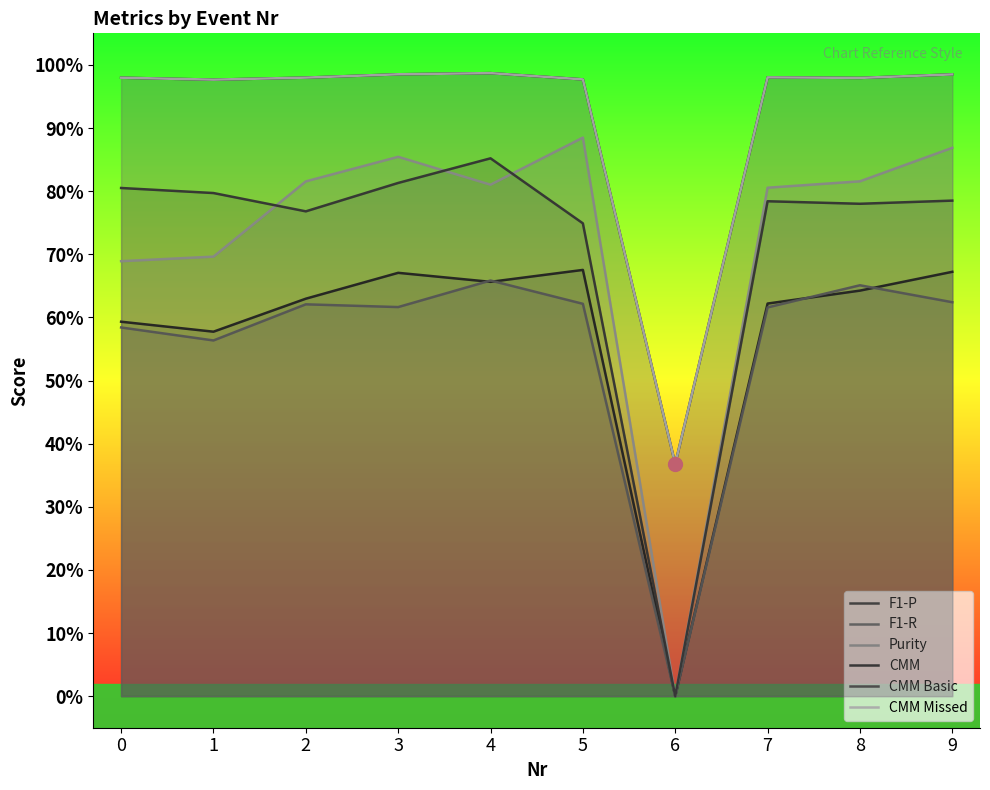

What is the difference between the second highest and second lowest values in the CMM Basic series?

0.1